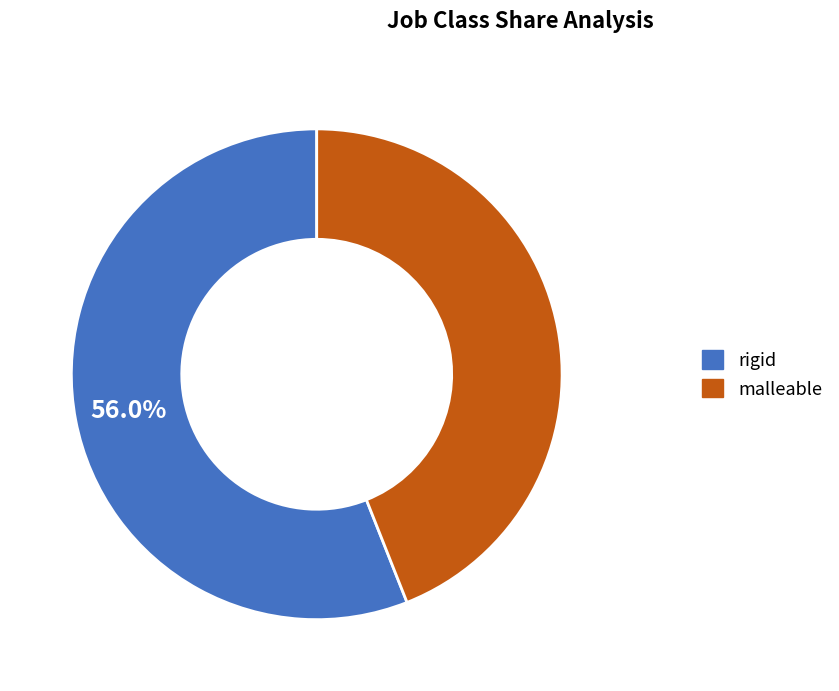

Rank the categories by value from lowest to highest.

malleable, rigid